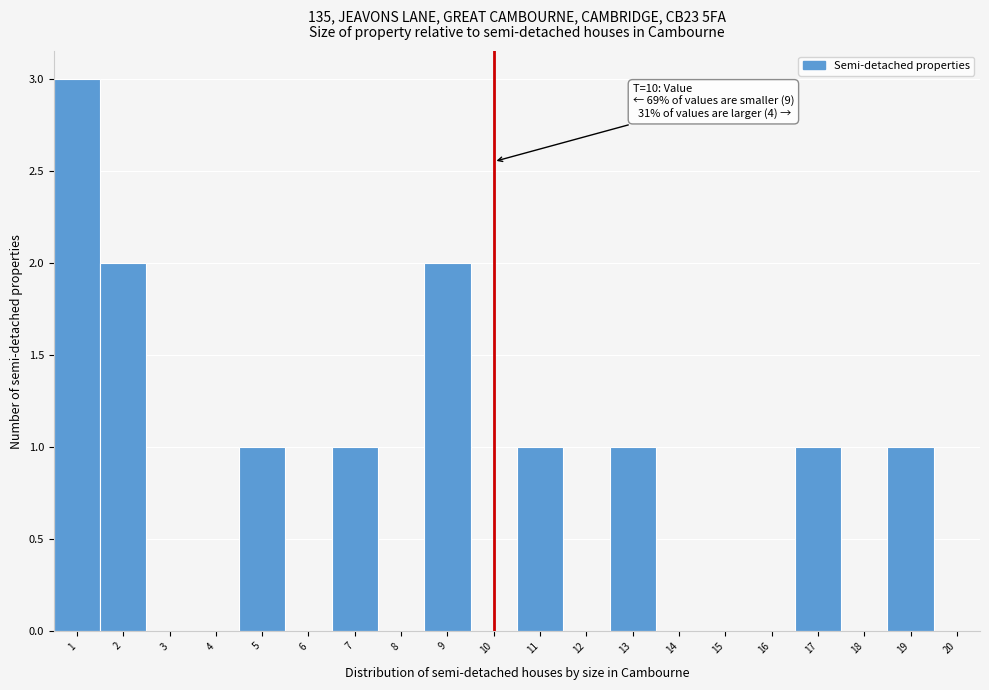

Over which range of the x-axis is the bar tallest?

0.5 to 1.5